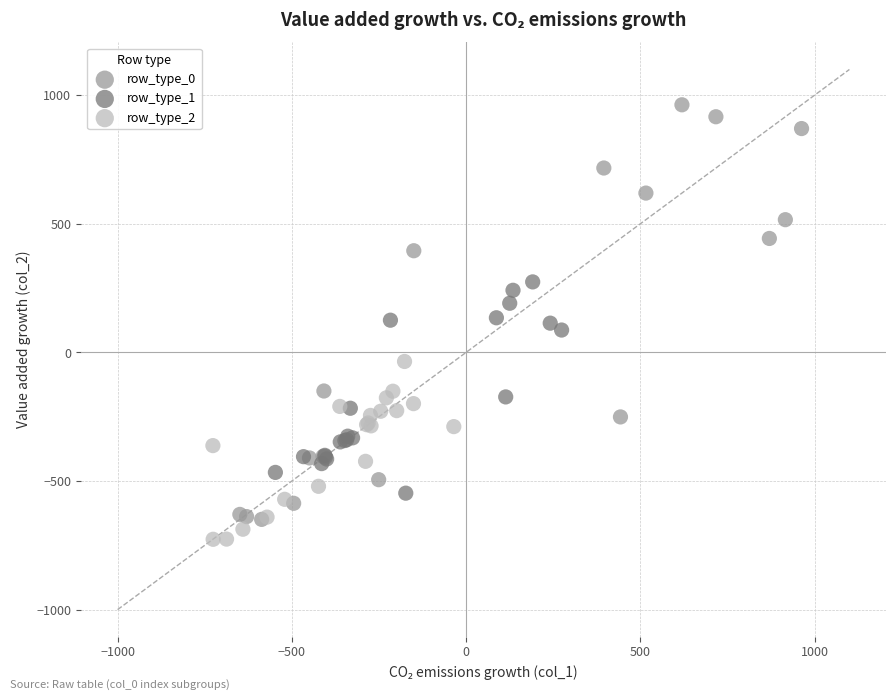

Which series has the largest Y range (max minus min)?

row_type_0